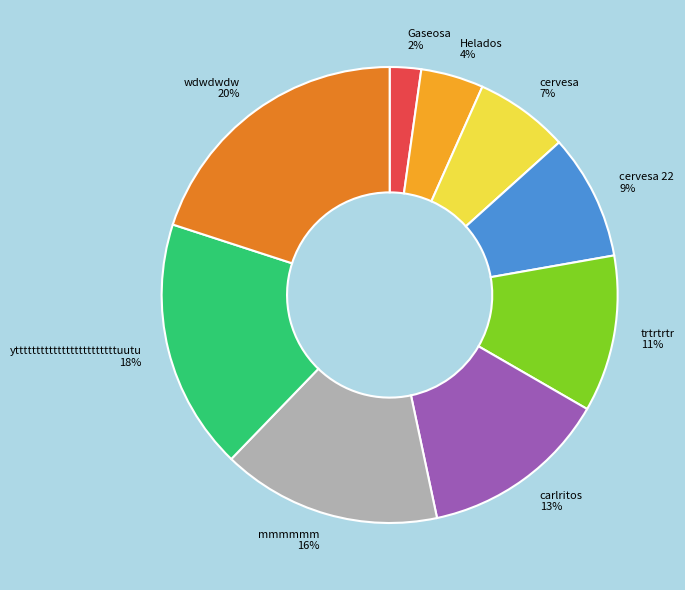

Rank the categories by value from highest to lowest.

wdwdwdw 20%, yttttttttttttttttttttttttuutu 18%, mmmmmm 16%, carlritos 13%, trtrtrtr 11%, cervesa 22 9%, cervesa 7%, Helados 4%, Gaseosa 2%